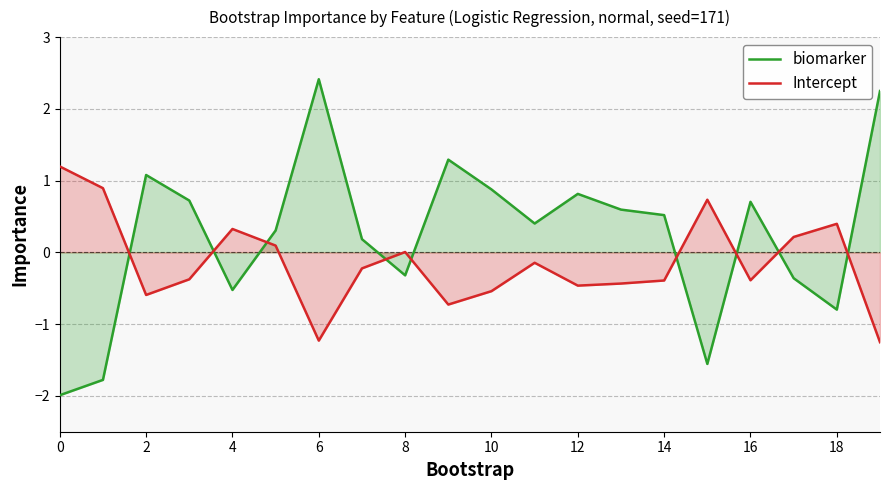

Where is the first local minimum for biomarker?

4